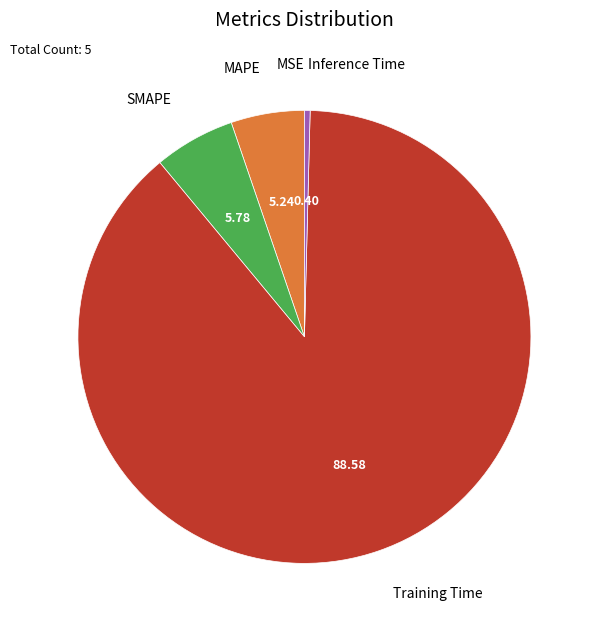

Is there a majority slice in this chart?

Yes